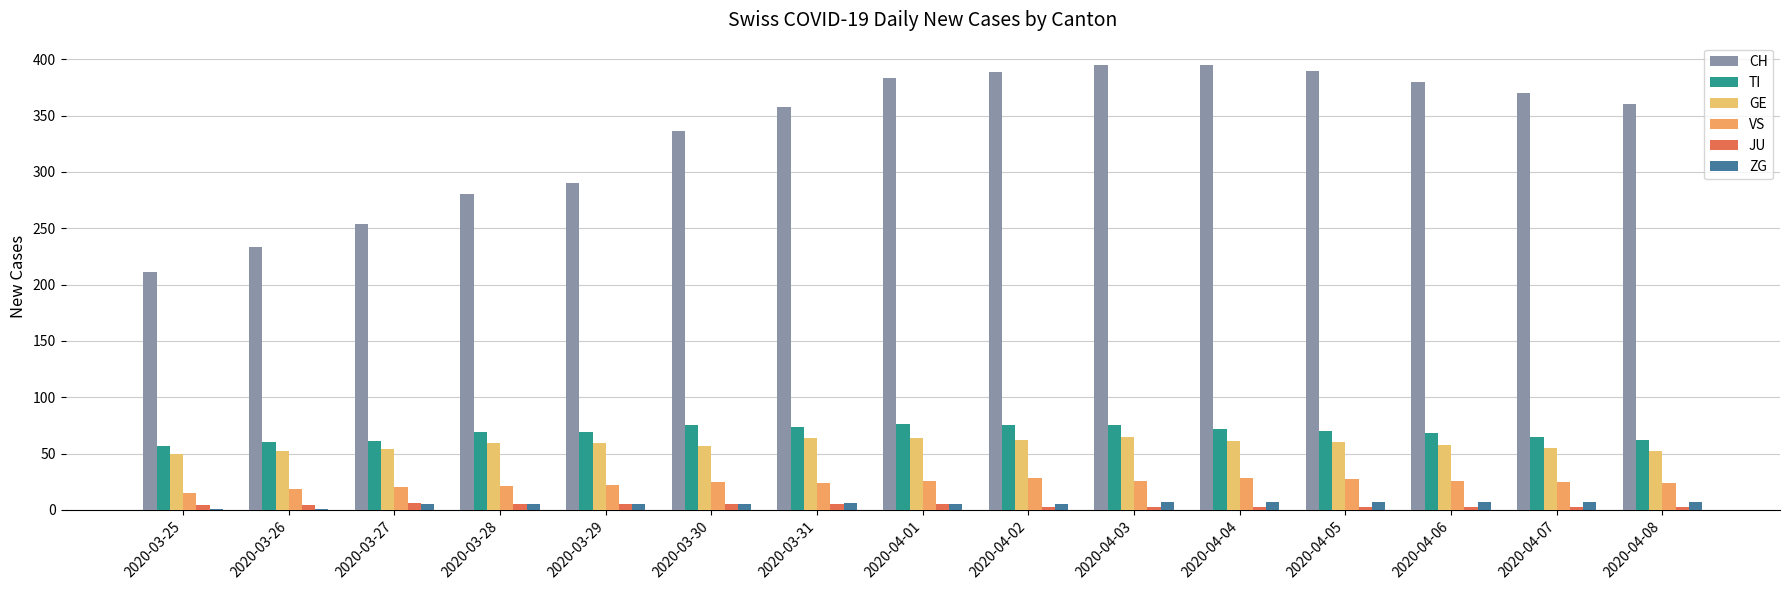

What is the label of the 9th bar from the right?

2020-03-31